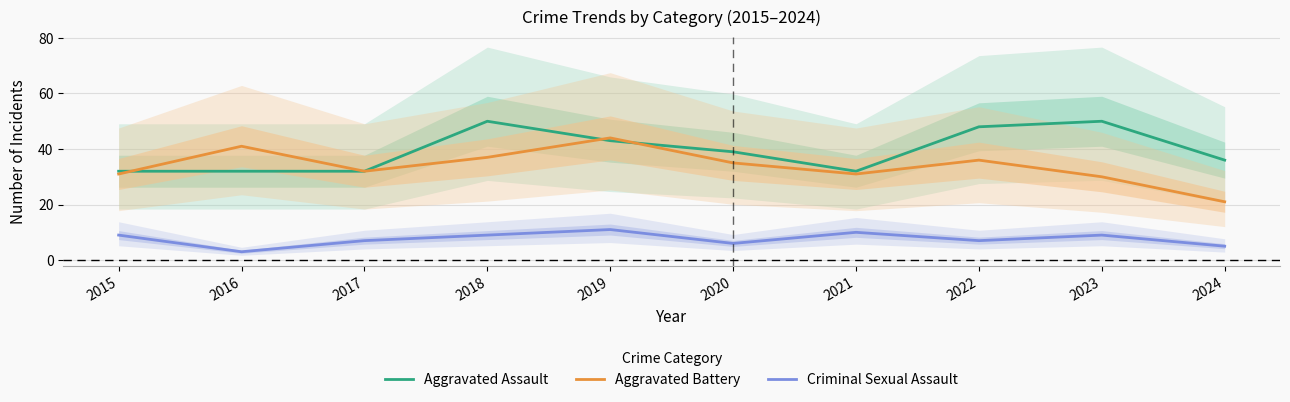

At which category is the sum across all series the highest?

2019